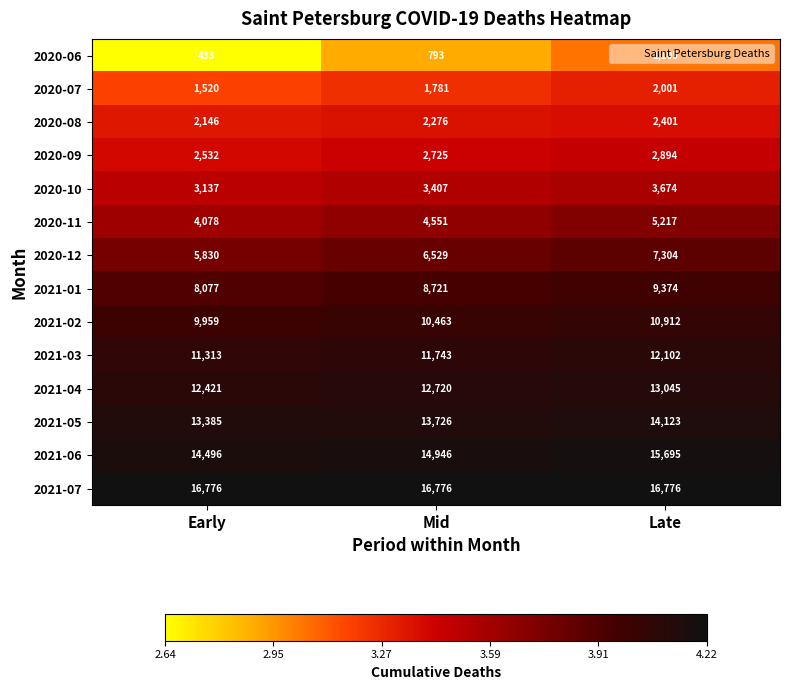

Count the 2021-06 values in the range 14496 to 15695.

3